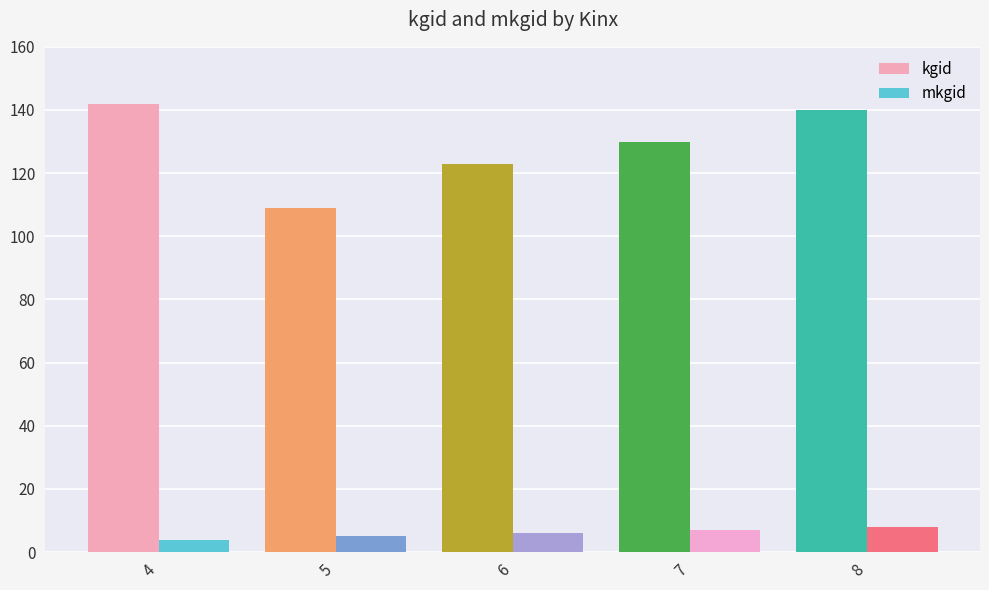

The value of mkgid at 5 is 5. True or false?

True